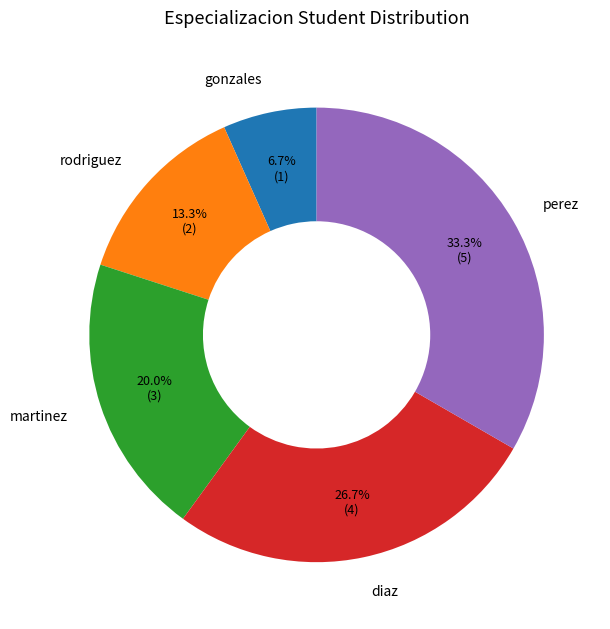

True or false: rodriguez accounts for 20% of the total.

False